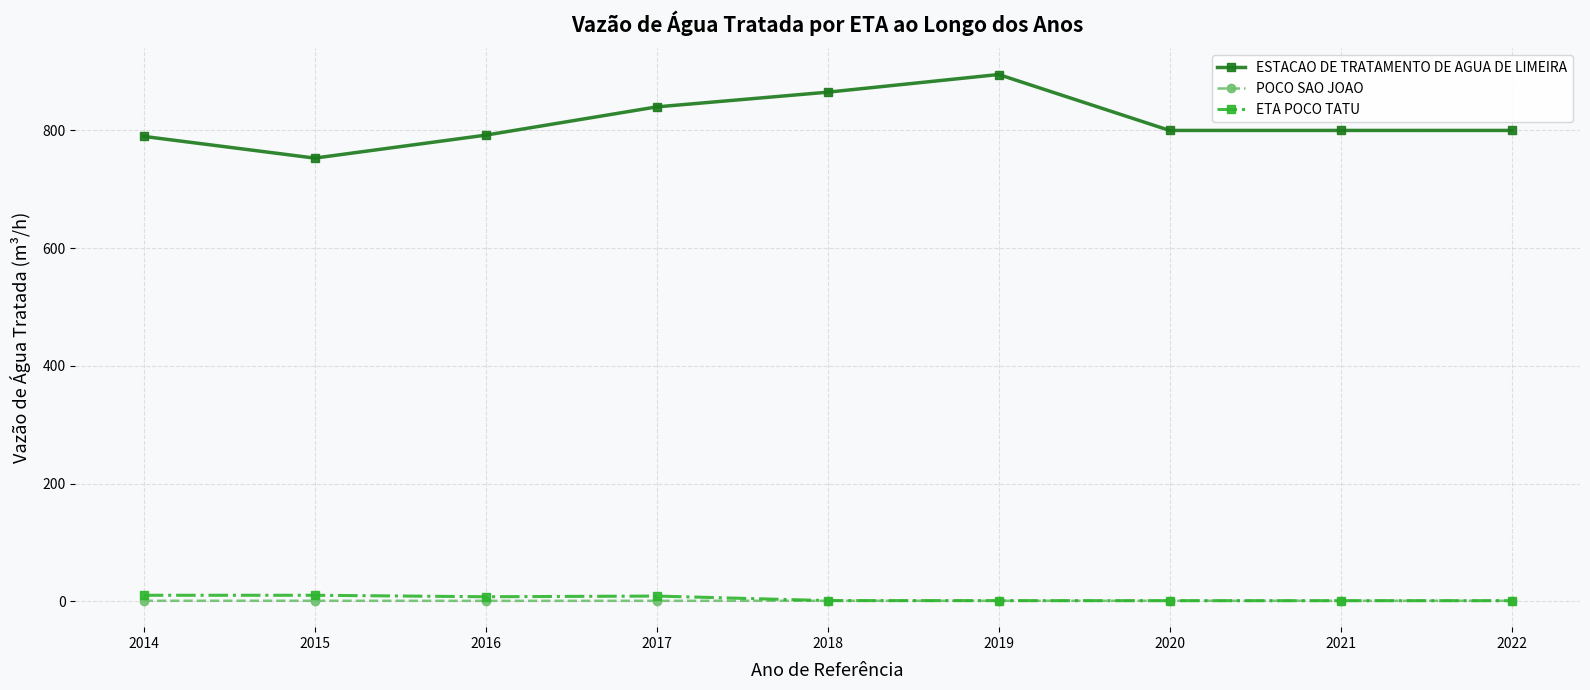

What is the difference between the highest and lowest values at 2020?

799.0